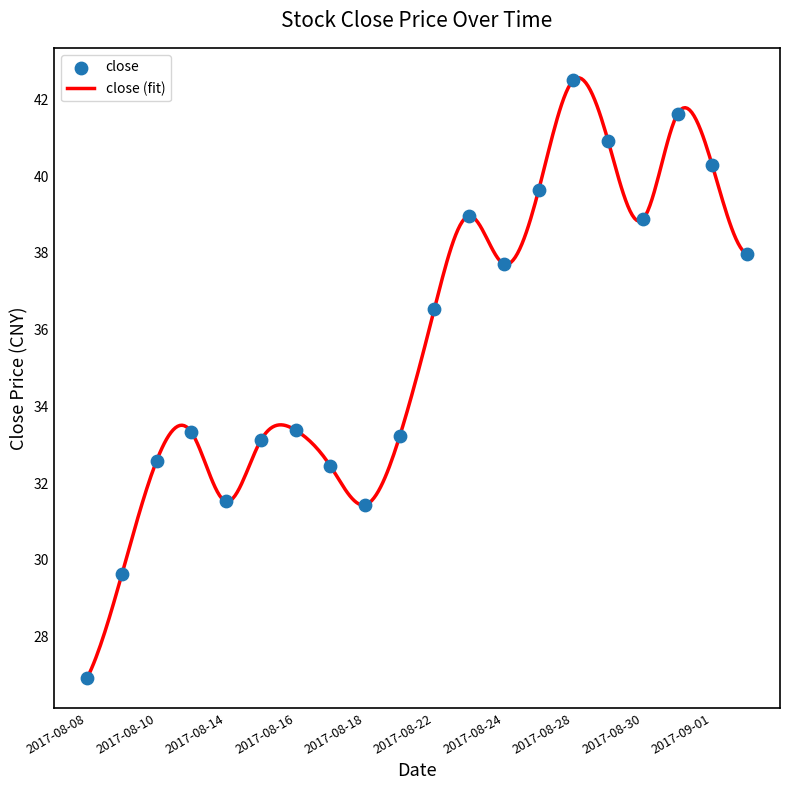

Between 2017-08-16 and 2017-08-28, which is larger?

2017-08-28